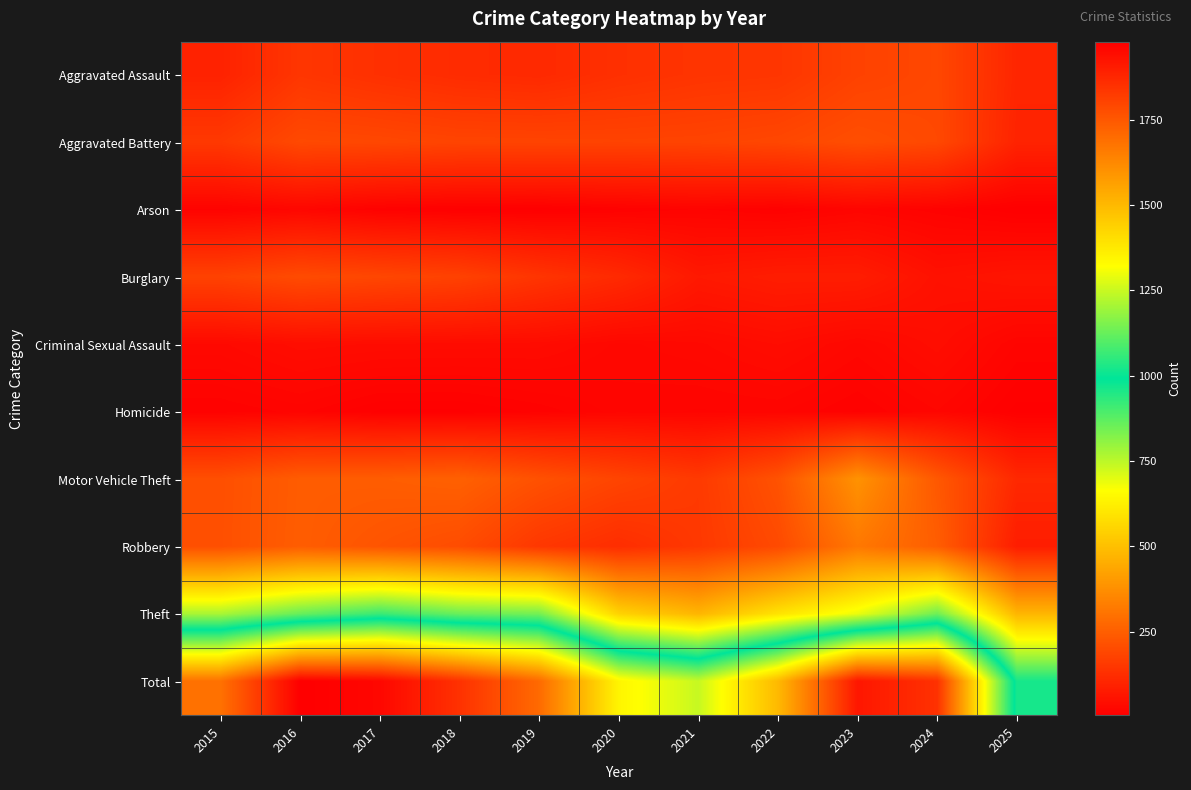

Rank the series by their maximum value, from highest to lowest.

Total, Theft, Motor Vehicle Theft, Robbery, Aggravated Battery, Burglary, Aggravated Assault, Criminal Sexual Assault, Arson, Homicide